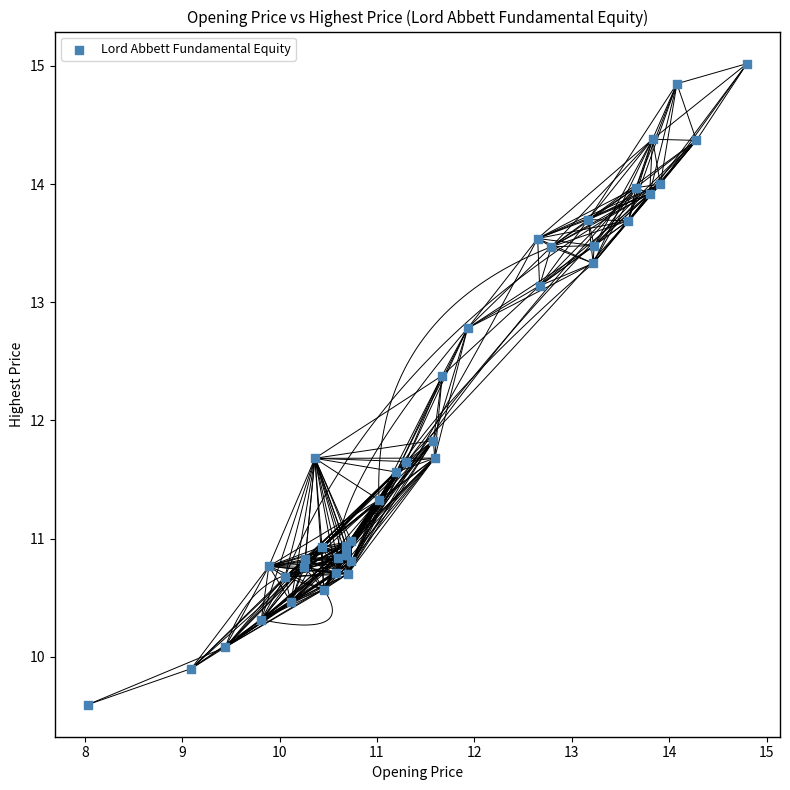

What Y value in the scatter plot is closest to 12?

11.8